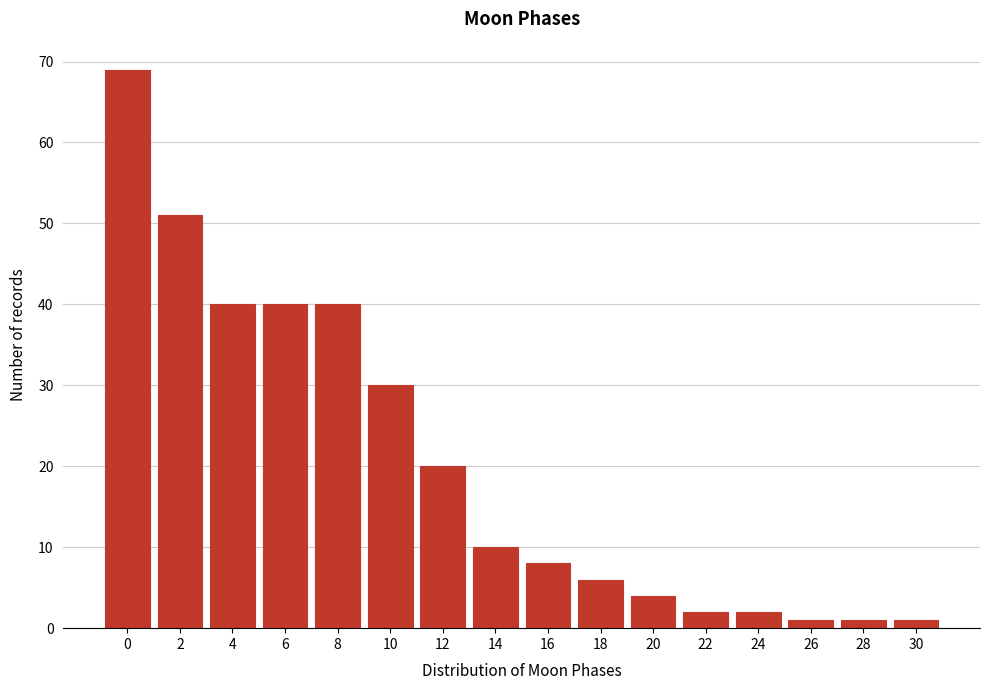

Reading left to right, list all the values displayed in this chart.

69	51	40	40	40	30	20	10	8	6	4	2	2	1	1	1